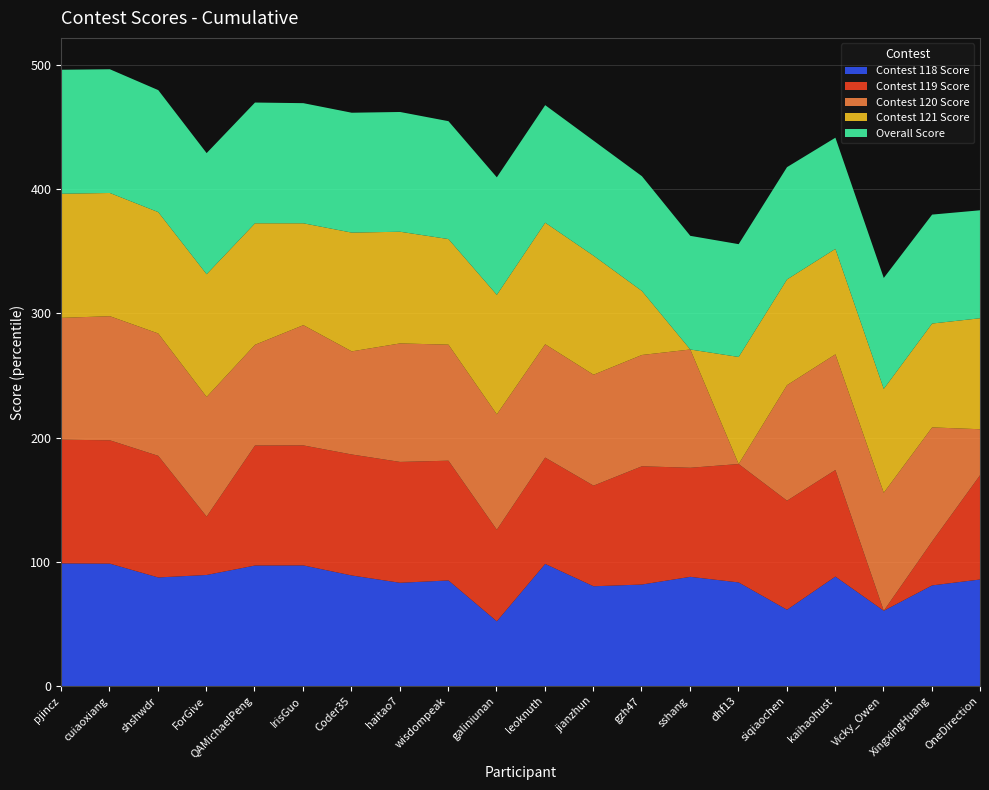

How many data points in Contest 119 Score are less than 95?

10